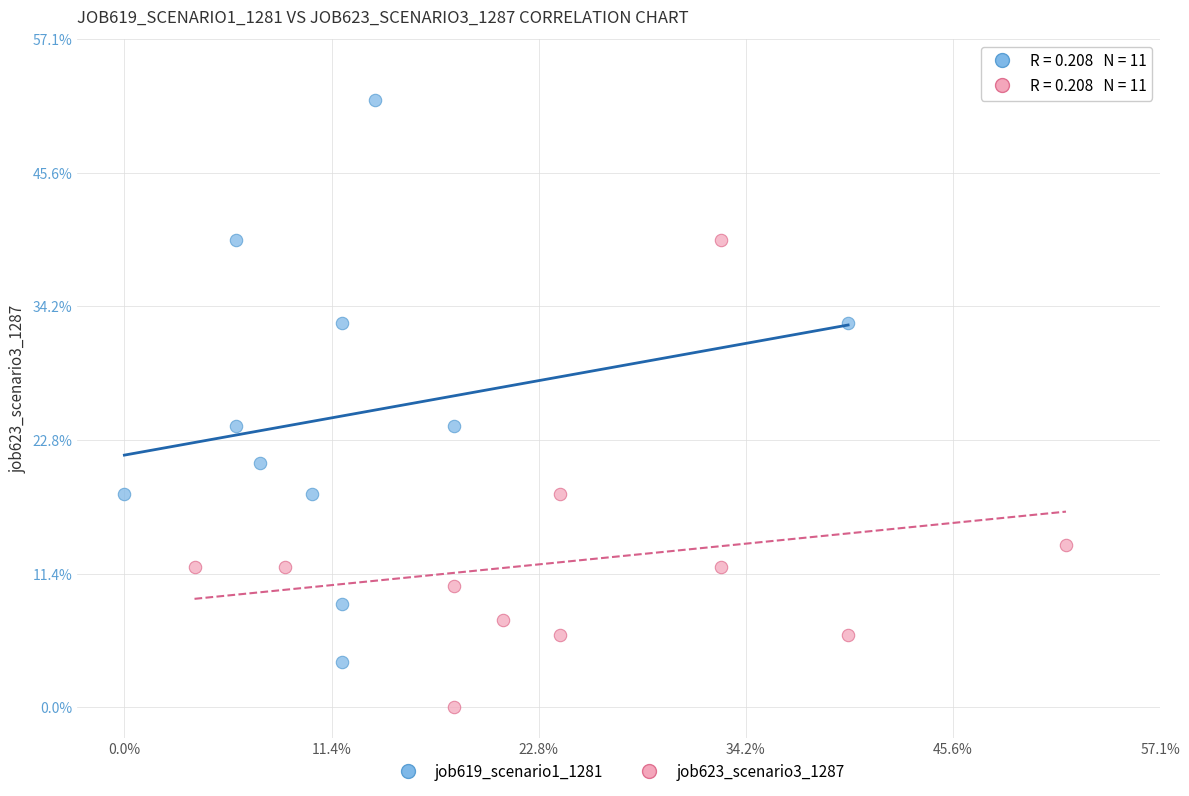

Which series contains the lowest Y value?

job623_scenario3_1287